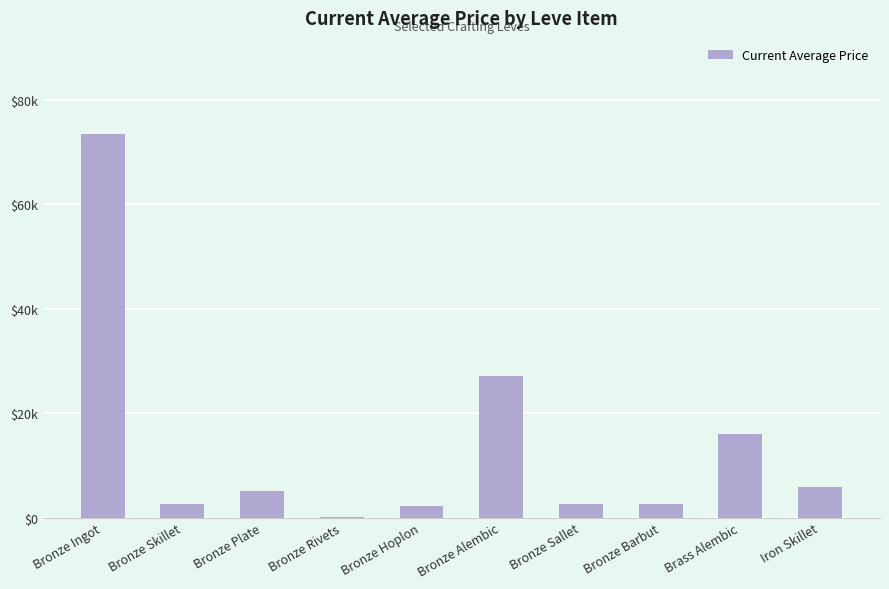

List the labels in order of value, largest first.

Bronze Ingot, Bronze Alembic, Brass Alembic, Iron Skillet, Bronze Plate, Bronze Barbut, Bronze Sallet, Bronze Skillet, Bronze Hoplon, Bronze Rivets